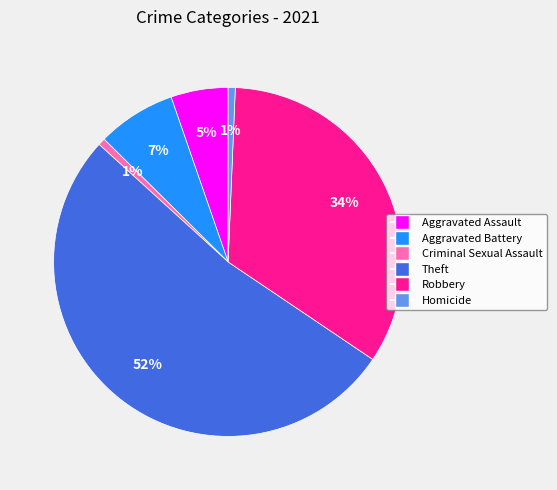

What percentage is the Aggravated Assault slice, to the nearest percent?

5%